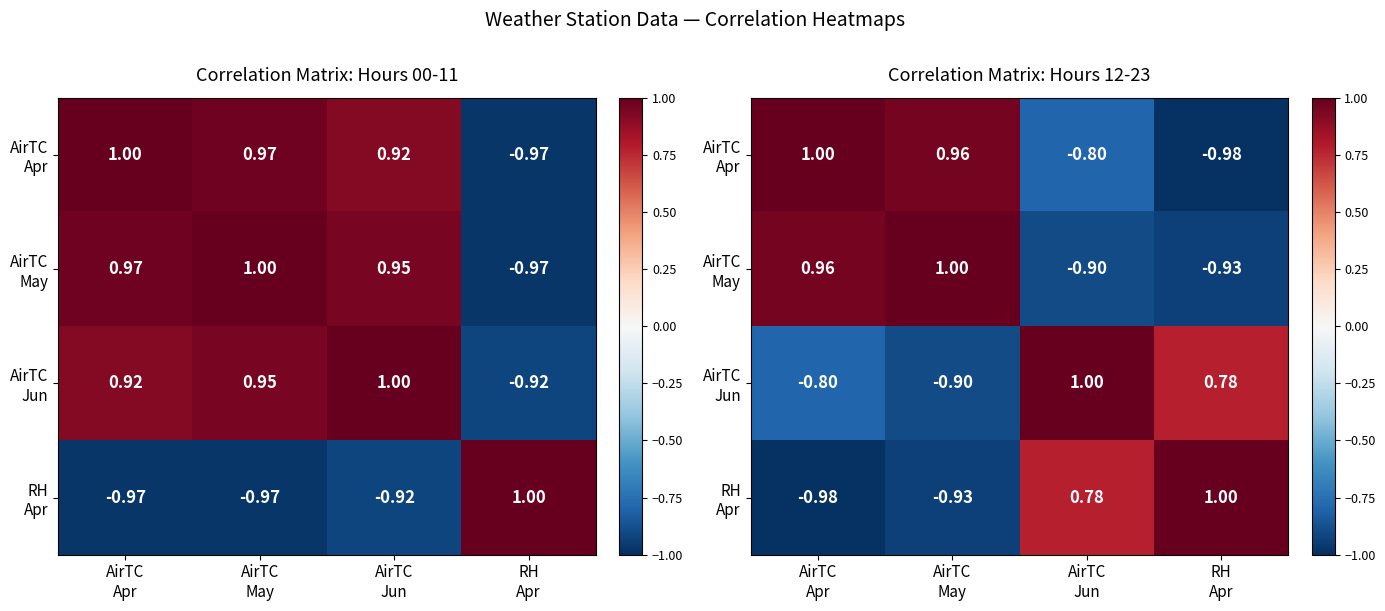

How many values in the AirTC May series are below 0?

2